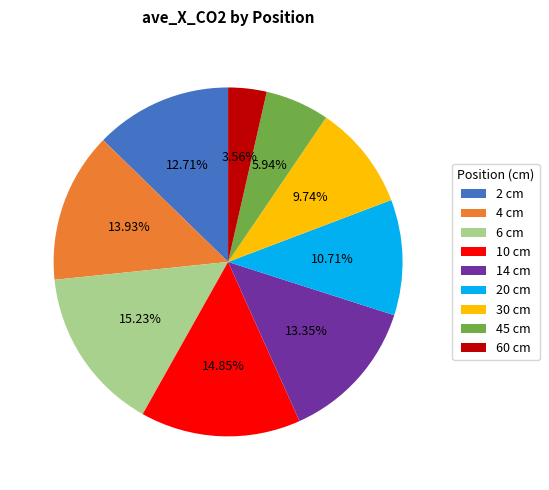

Which has a higher value, 14 cm or 2 cm?

14 cm